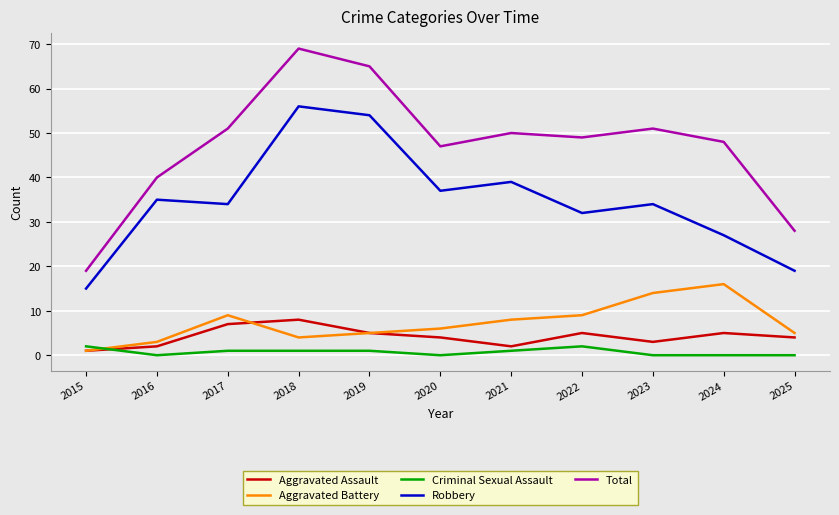

What is the sum of all Total values?

517